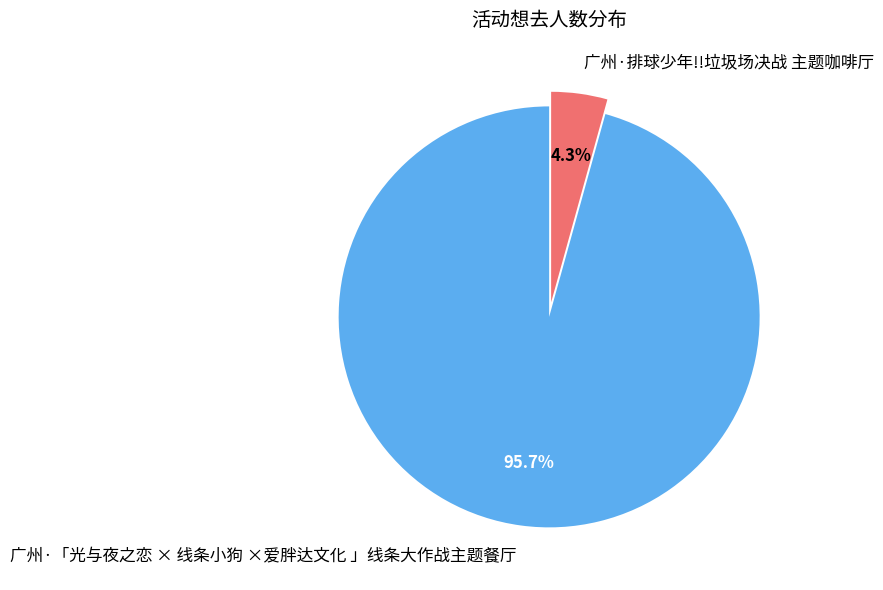

Between 广州·「光与夜之恋 × 线条小狗 ×爱胖达文化 」线条大作战主题餐厅 and 广州·排球少年!!垃圾场决战 主题咖啡厅, which is larger?

广州·「光与夜之恋 × 线条小狗 ×爱胖达文化 」线条大作战主题餐厅